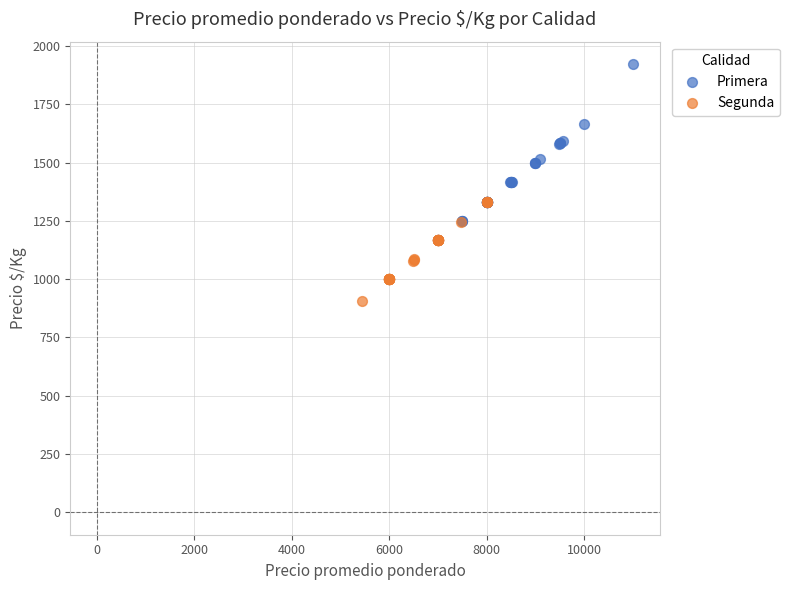

What are all the series names shown in the legend?

Primera, Segunda